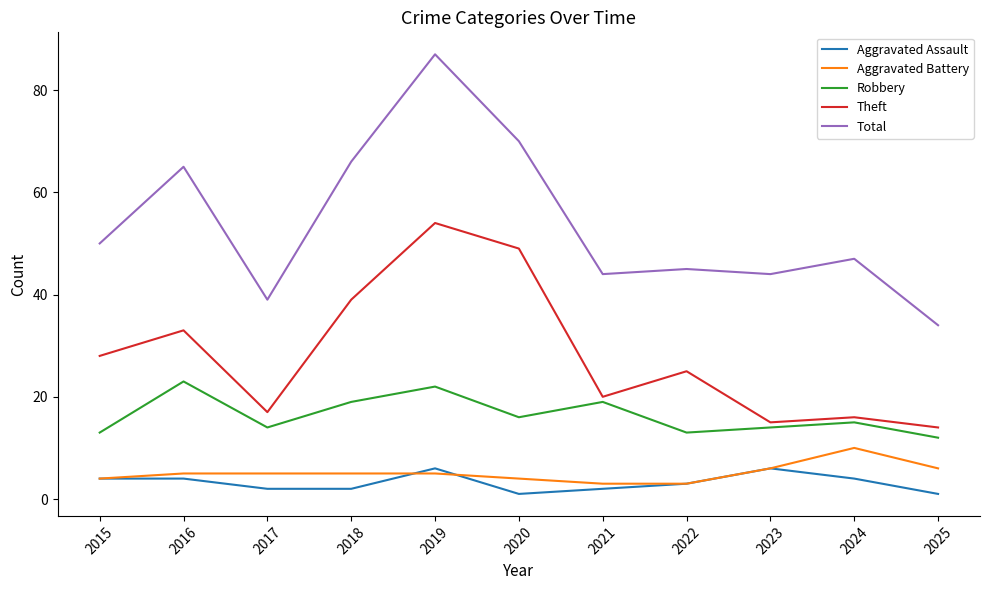

Reading left to right, extract all data points from this chart.

Aggravated Assault: 2015=4	2016=4	2017=2	2018=2	2019=6	2020=1	2021=2	2022=3	2023=6	2024=4	2025=1
Aggravated Battery: 2015=4	2016=5	2017=5	2018=5	2019=5	2020=4	2021=3	2022=3	2023=6	2024=10	2025=6
Robbery: 2015=13	2016=23	2017=14	2018=19	2019=22	2020=16	2021=19	2022=13	2023=14	2024=15	2025=12
Theft: 2015=28	2016=33	2017=17	2018=39	2019=54	2020=49	2021=20	2022=25	2023=15	2024=16	2025=14
Total: 2015=50	2016=65	2017=39	2018=66	2019=87	2020=70	2021=44	2022=45	2023=44	2024=47	2025=34